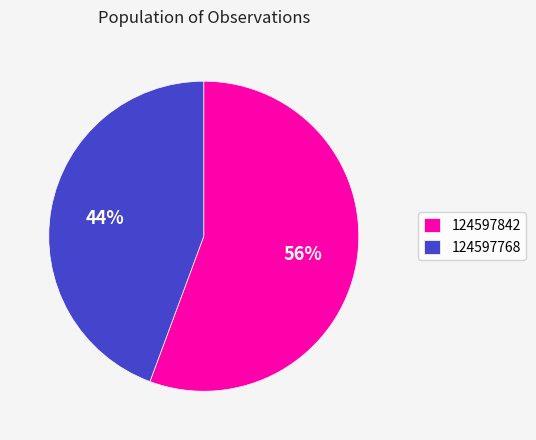

To the nearest percent, what portion does 124597842 represent?

56%